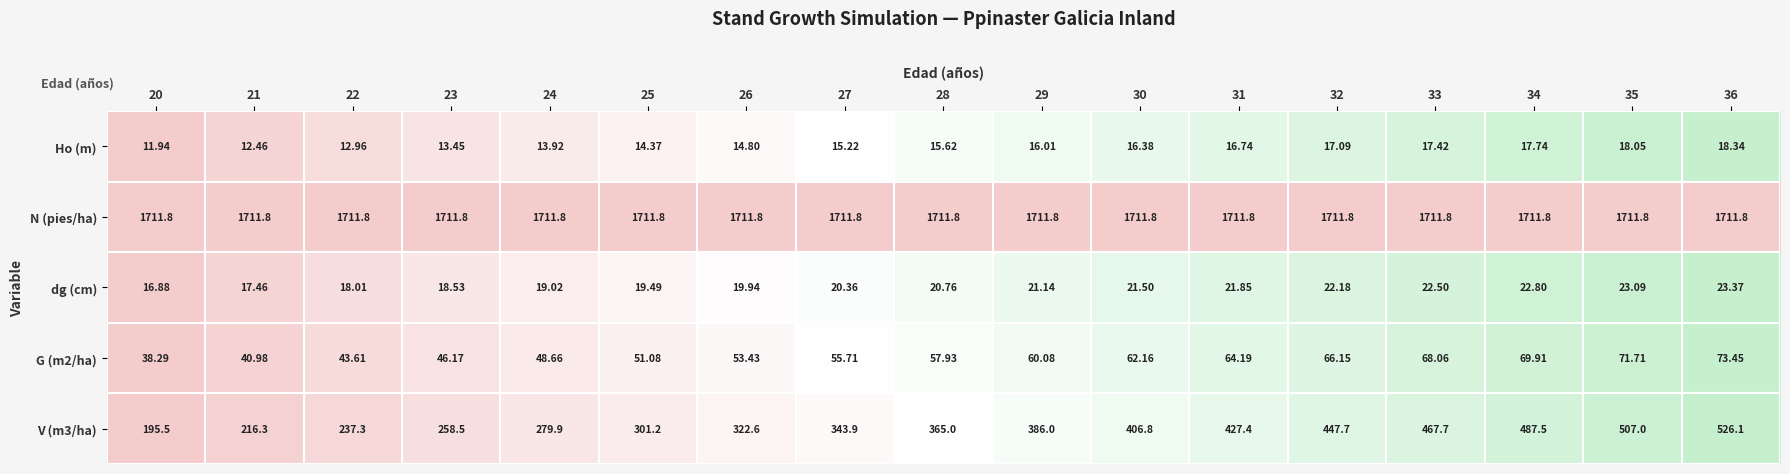

Which series has the largest total across all categories?

N (pies/ha)